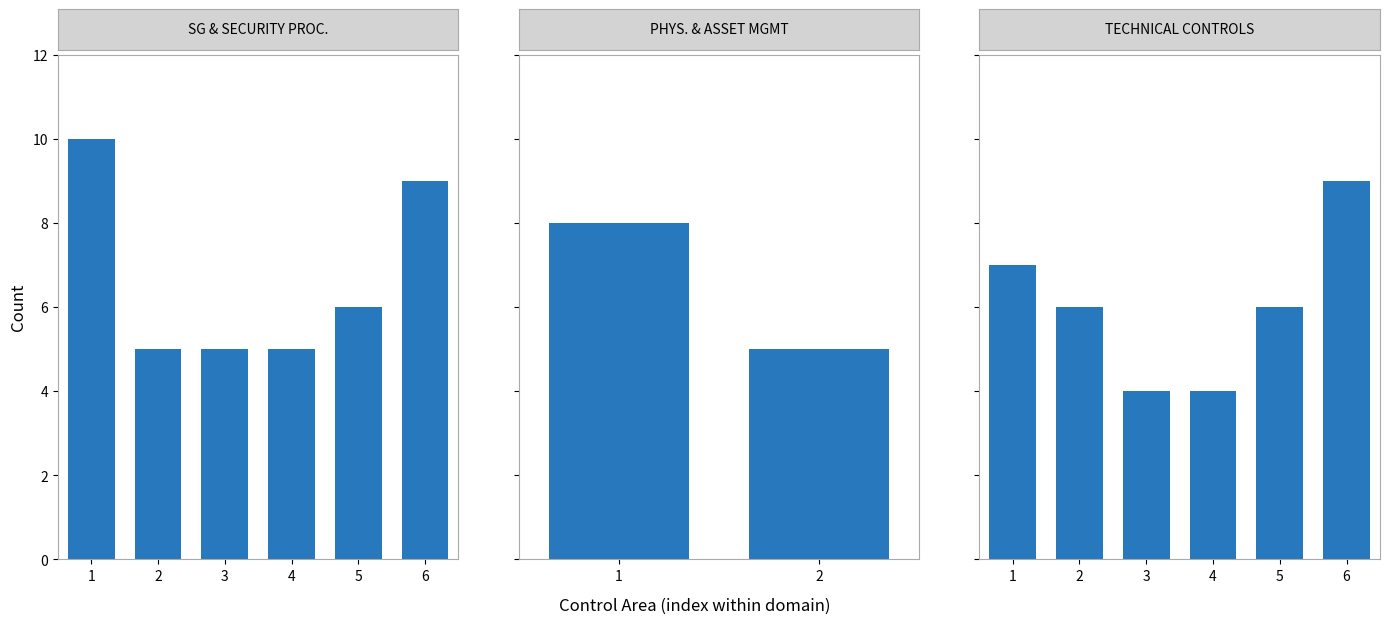

List the labels in order of value, largest first.

6, 1, 2, 5, 3, 4